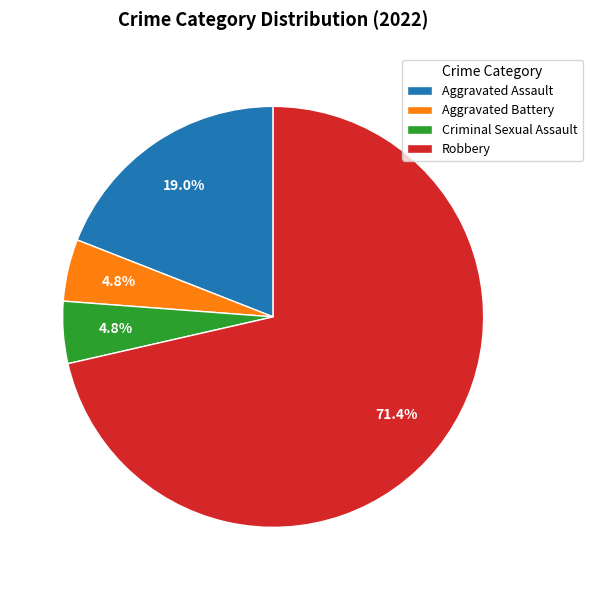

Combined, do Aggravated Battery and Criminal Sexual Assault account for over 50%?

No